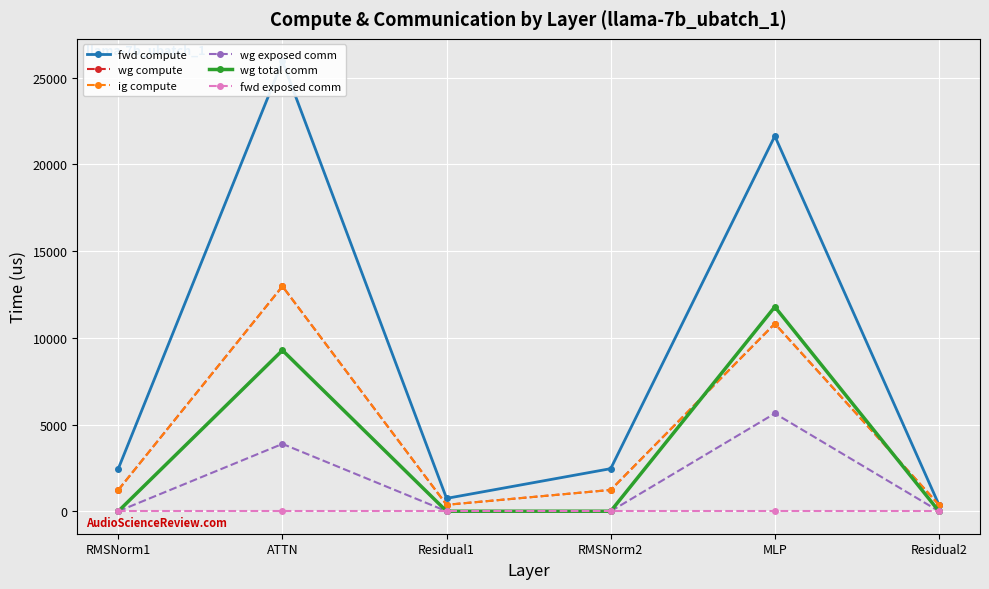

True or false: fwd exposed comm has a value of 0.0 at Residual1.

True